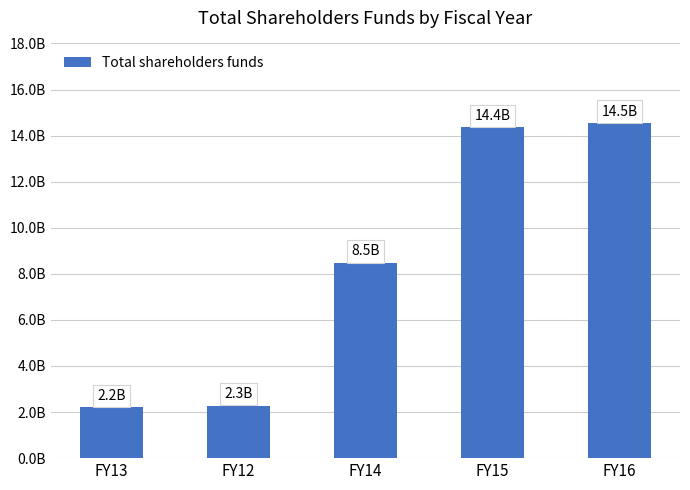

Are the bars horizontal?

No